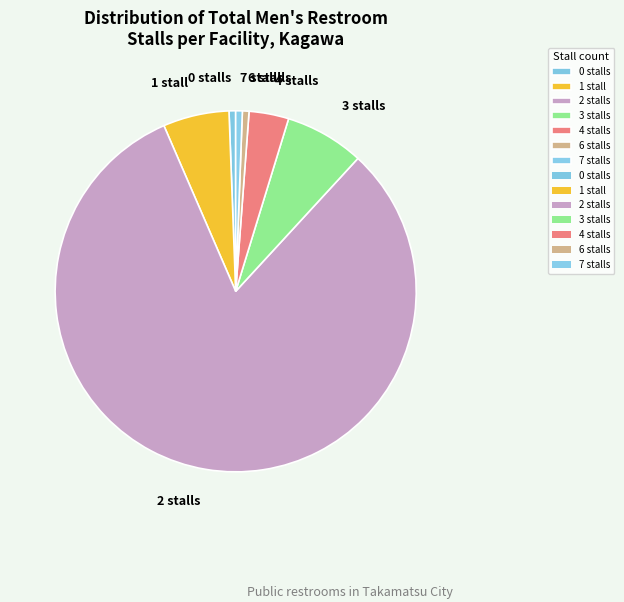

Is it true that 0 stalls is 11% of the pie?

False